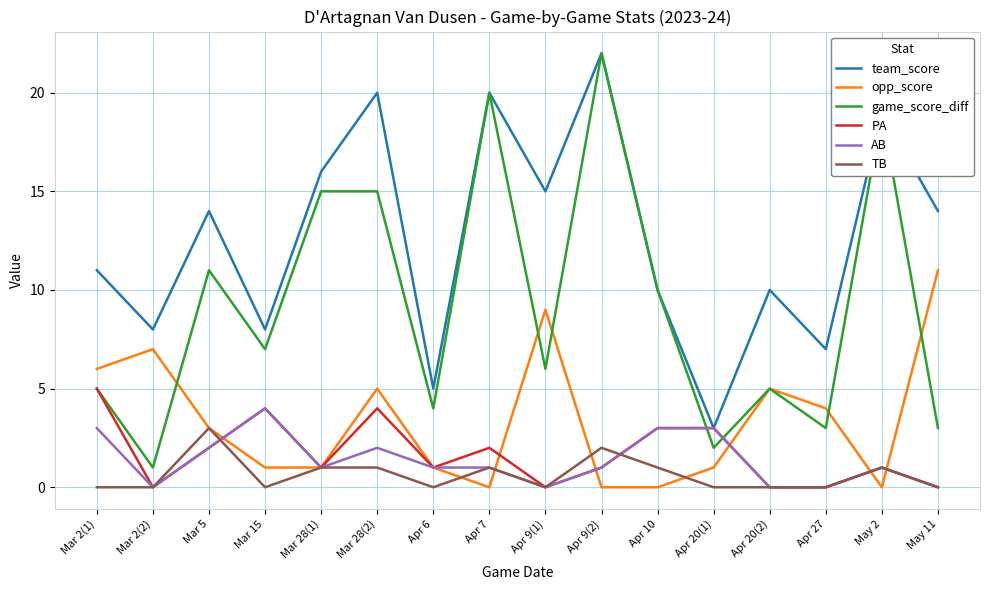

Where do AB and game_score_diff first cross each other?

Apr 10 and Apr 20(1)